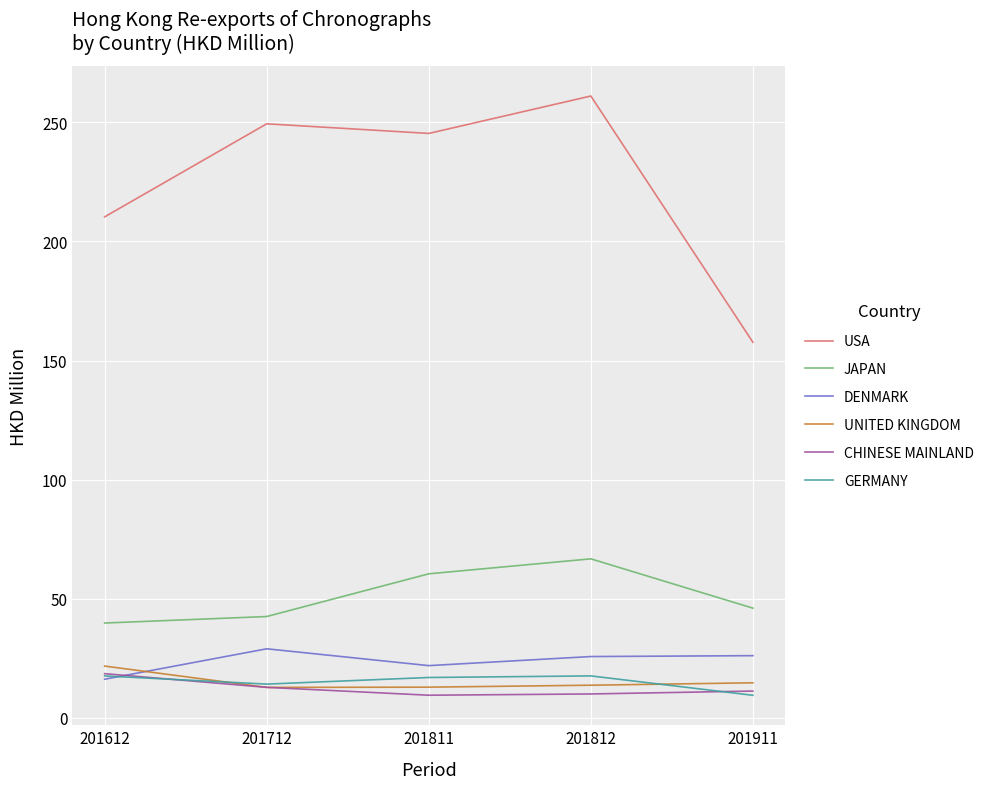

What is the difference between the CHINESE MAINLAND values at 201911 and 201612?

7.3